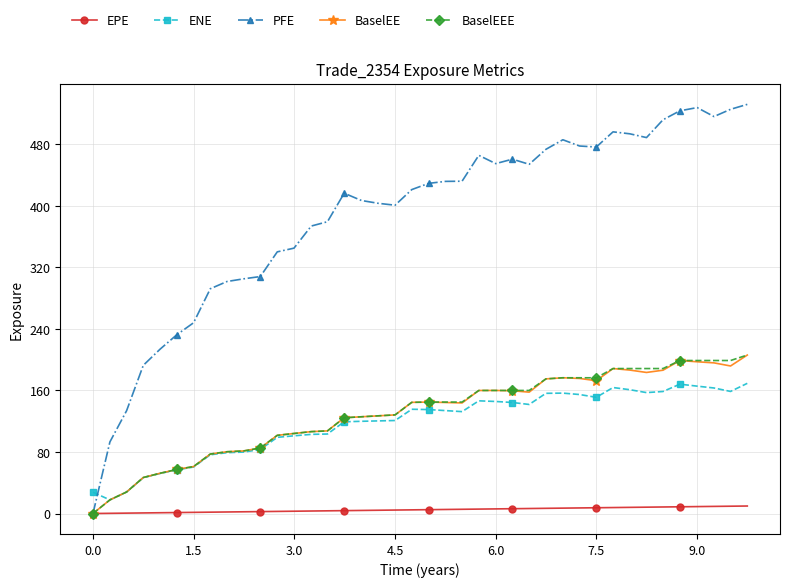

Count the number of data series in this chart.

5